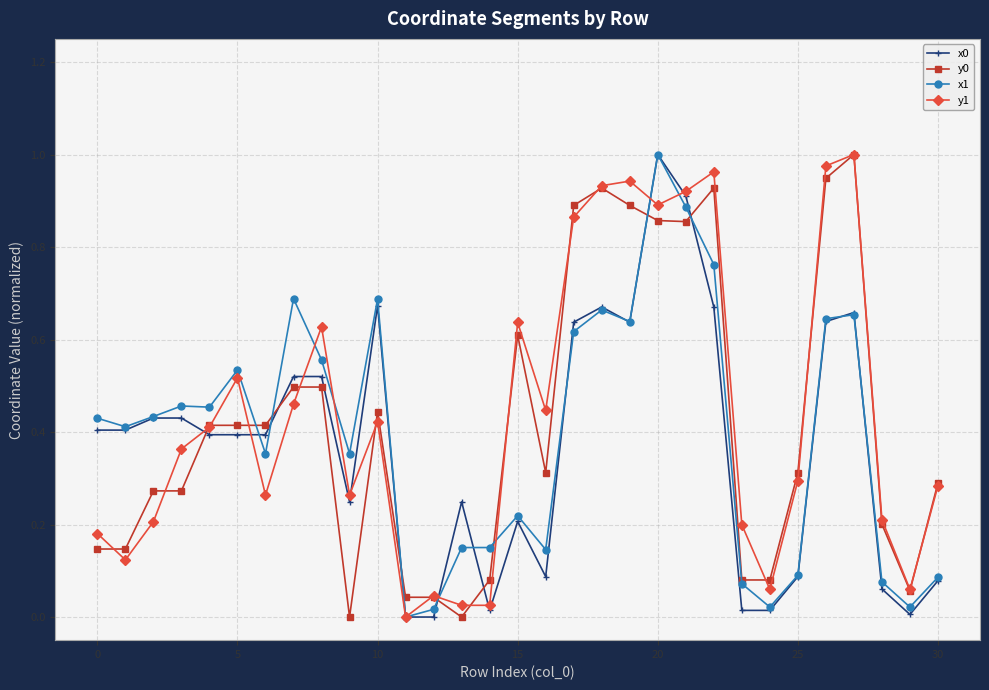

Which category has the highest value across all series?

20